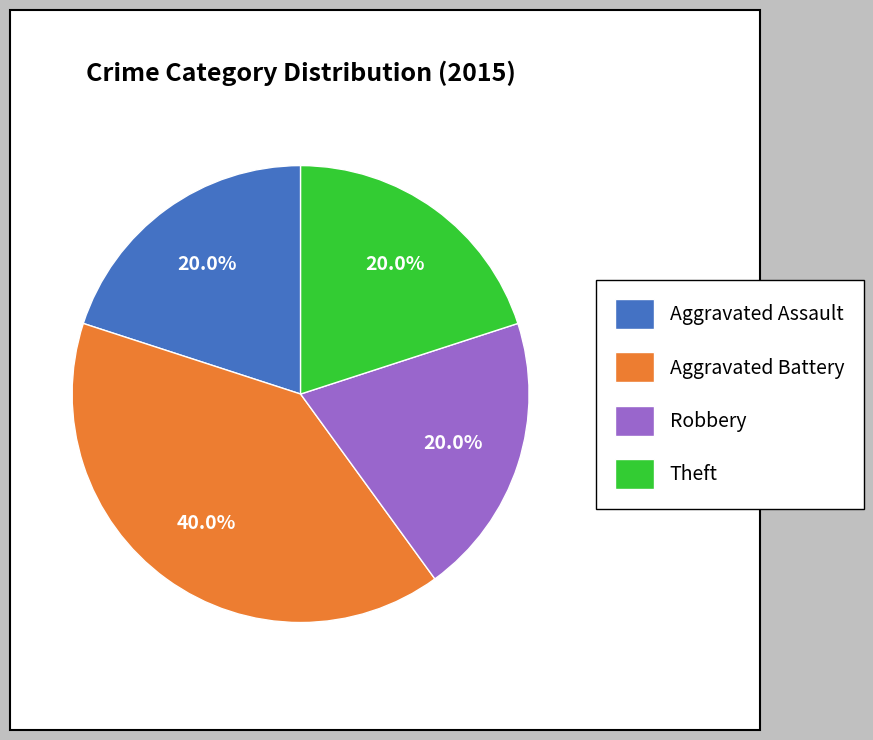

How many segments does this pie chart have?

4